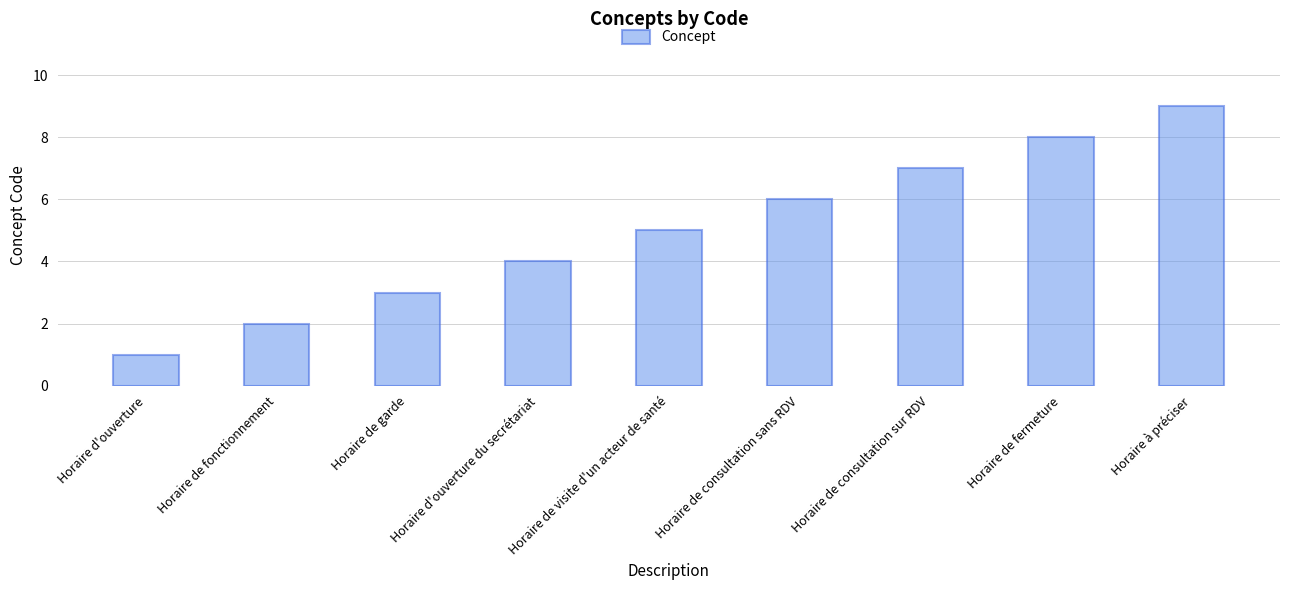

Count the values in the range 3 to 7.

5